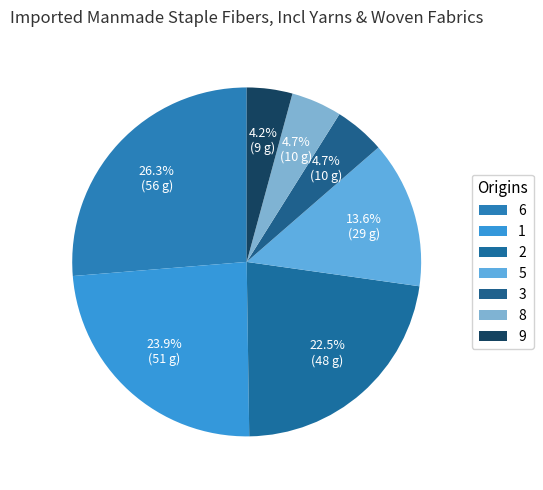

Does any single category account for the majority?

No